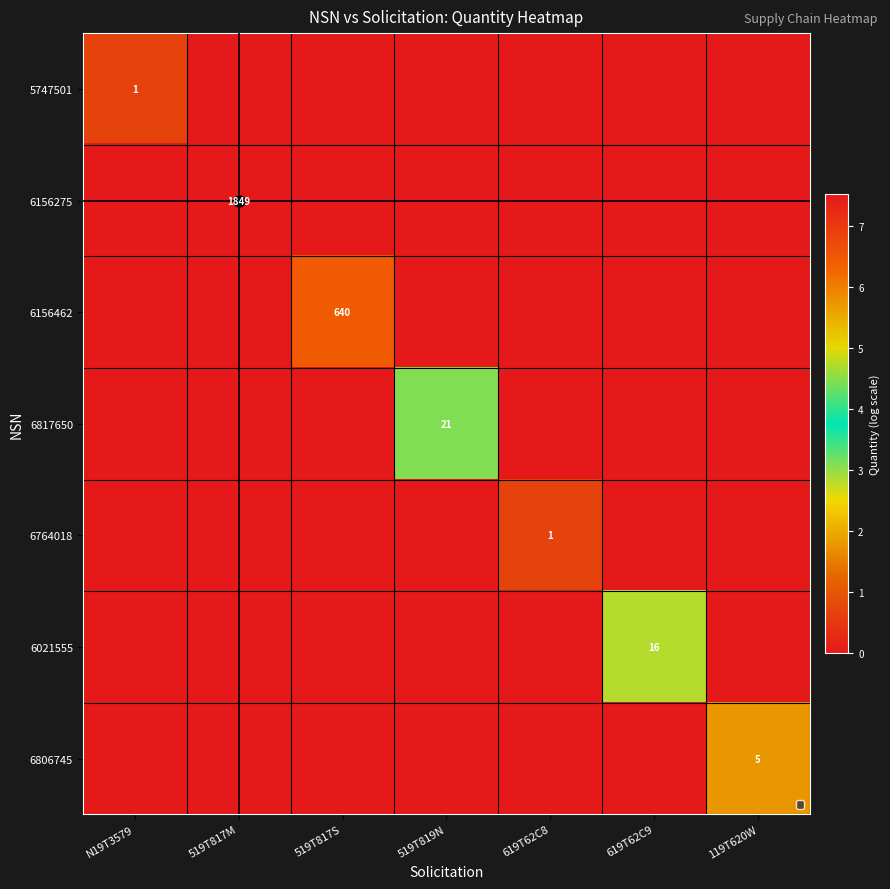

Which series has the widest spread of values?

6156275